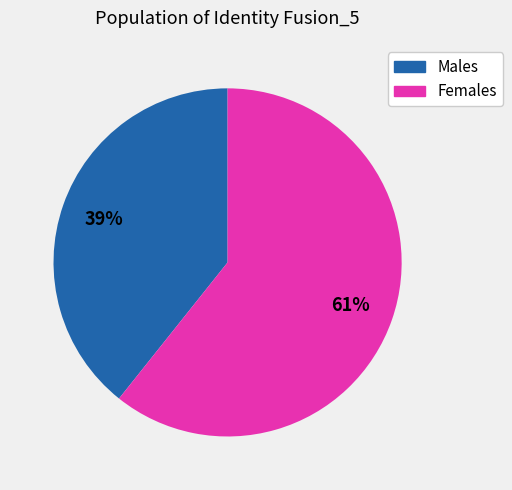

To the nearest percent, what is the average slice percentage?

50%